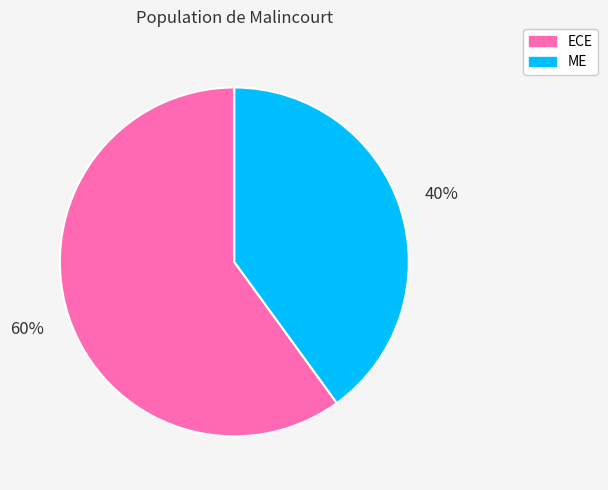

To the nearest percent, what portion does ECE represent?

60%